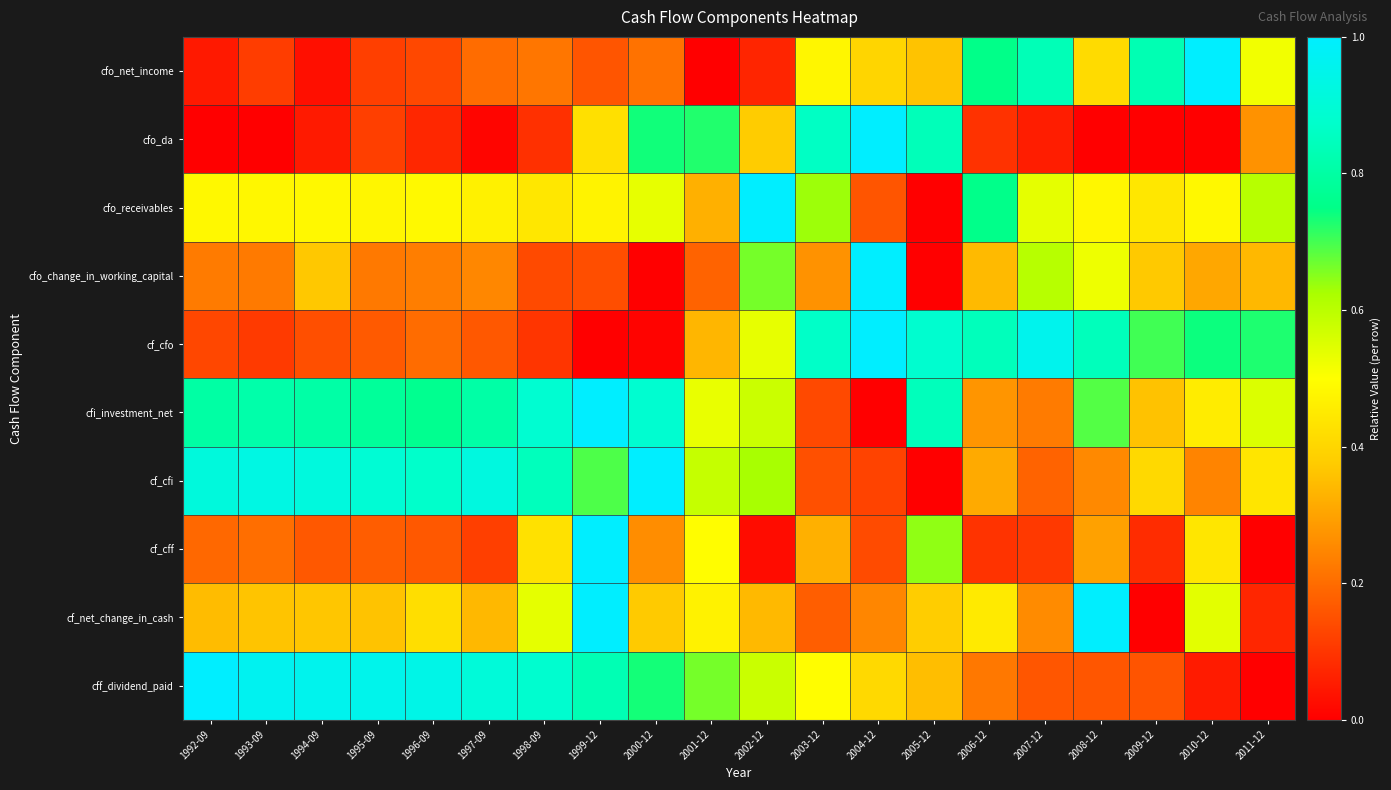

Reading left to right, what are all the values shown in this chart?

cfo_net_income: 1992-09=0.0	1993-09=0.1	1994-09=0.0	1995-09=0.1	1996-09=0.1	1997-09=0.2	1998-09=0.2	1999-12=0.2	2000-12=0.2	2001-12=0.0	2002-12=0.1	2003-12=0.5	2004-12=0.4	2005-12=0.4	2006-12=0.8	2007-12=0.8	2008-12=0.4	2009-12=0.8	2010-12=1.0	2011-12=0.5
cfo_da: 1992-09=0.0	1993-09=0.0	1994-09=0.1	1995-09=0.1	1996-09=0.1	1997-09=0.0	1998-09=0.1	1999-12=0.4	2000-12=0.7	2001-12=0.7	2002-12=0.4	2003-12=0.9	2004-12=1.0	2005-12=0.8	2006-12=0.1	2007-12=0.1	2008-12=0.0	2009-12=0.0	2010-12=0.0	2011-12=0.3
cfo_receivables: 1992-09=0.5	1993-09=0.5	1994-09=0.5	1995-09=0.5	1996-09=0.5	1997-09=0.5	1998-09=0.4	1999-12=0.5	2000-12=0.5	2001-12=0.3	2002-12=1.0	2003-12=0.6	2004-12=0.2	2005-12=0.0	2006-12=0.8	2007-12=0.5	2008-12=0.5	2009-12=0.4	2010-12=0.5	2011-12=0.6
cfo_change_in_working_capital: 1992-09=0.2	1993-09=0.2	1994-09=0.4	1995-09=0.2	1996-09=0.2	1997-09=0.2	1998-09=0.1	1999-12=0.1	2000-12=0.0	2001-12=0.2	2002-12=0.7	2003-12=0.3	2004-12=1.0	2005-12=0.0	2006-12=0.3	2007-12=0.6	2008-12=0.5	2009-12=0.4	2010-12=0.3	2011-12=0.3
cf_cfo: 1992-09=0.1	1993-09=0.1	1994-09=0.1	1995-09=0.2	1996-09=0.2	1997-09=0.2	1998-09=0.1	1999-12=0.0	2000-12=0.0	2001-12=0.3	2002-12=0.5	2003-12=0.9	2004-12=1.0	2005-12=0.9	2006-12=0.8	2007-12=1.0	2008-12=0.8	2009-12=0.7	2010-12=0.7	2011-12=0.7
cfi_investment_net: 1992-09=0.8	1993-09=0.8	1994-09=0.8	1995-09=0.8	1996-09=0.8	1997-09=0.8	1998-09=0.9	1999-12=1.0	2000-12=0.9	2001-12=0.5	2002-12=0.6	2003-12=0.1	2004-12=0.0	2005-12=0.8	2006-12=0.3	2007-12=0.2	2008-12=0.7	2009-12=0.4	2010-12=0.5	2011-12=0.6
cf_cfi: 1992-09=0.9	1993-09=0.9	1994-09=0.9	1995-09=0.9	1996-09=0.9	1997-09=0.9	1998-09=0.8	1999-12=0.7	2000-12=1.0	2001-12=0.6	2002-12=0.6	2003-12=0.1	2004-12=0.1	2005-12=0.0	2006-12=0.3	2007-12=0.2	2008-12=0.3	2009-12=0.4	2010-12=0.2	2011-12=0.4
cf_cff: 1992-09=0.2	1993-09=0.2	1994-09=0.2	1995-09=0.2	1996-09=0.2	1997-09=0.1	1998-09=0.4	1999-12=1.0	2000-12=0.3	2001-12=0.5	2002-12=0.0	2003-12=0.3	2004-12=0.1	2005-12=0.6	2006-12=0.1	2007-12=0.1	2008-12=0.3	2009-12=0.1	2010-12=0.4	2011-12=0.0
cf_net_change_in_cash: 1992-09=0.3	1993-09=0.4	1994-09=0.4	1995-09=0.4	1996-09=0.4	1997-09=0.3	1998-09=0.5	1999-12=1.0	2000-12=0.4	2001-12=0.5	2002-12=0.3	2003-12=0.2	2004-12=0.2	2005-12=0.4	2006-12=0.5	2007-12=0.3	2008-12=1.0	2009-12=0.0	2010-12=0.5	2011-12=0.1
cff_dividend_paid: 1992-09=1.0	1993-09=1.0	1994-09=1.0	1995-09=1.0	1996-09=0.9	1997-09=0.9	1998-09=0.9	1999-12=0.8	2000-12=0.7	2001-12=0.7	2002-12=0.6	2003-12=0.5	2004-12=0.4	2005-12=0.4	2006-12=0.2	2007-12=0.2	2008-12=0.2	2009-12=0.2	2010-12=0.1	2011-12=0.0